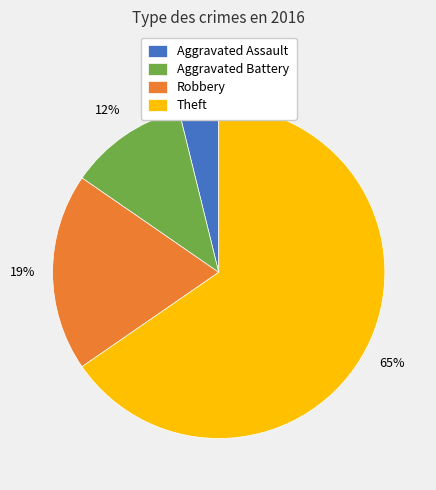

Which category has the biggest portion of the pie?

Theft